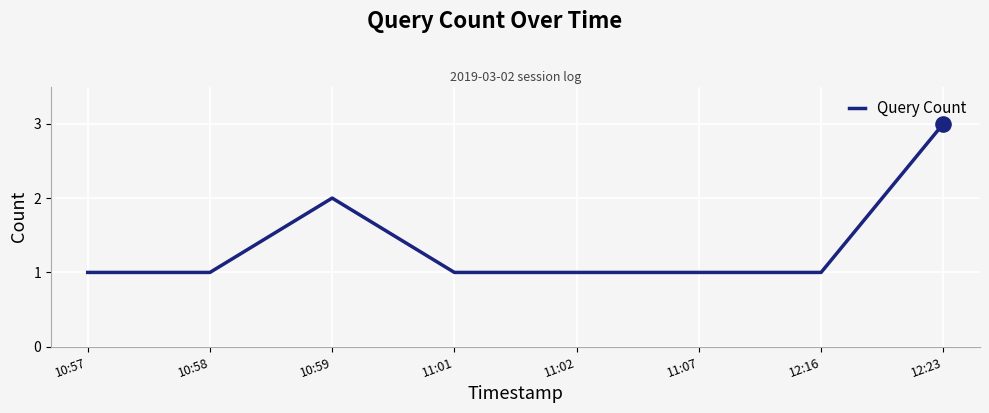

Which has a higher value, 10:59 or 12:23?

12:23